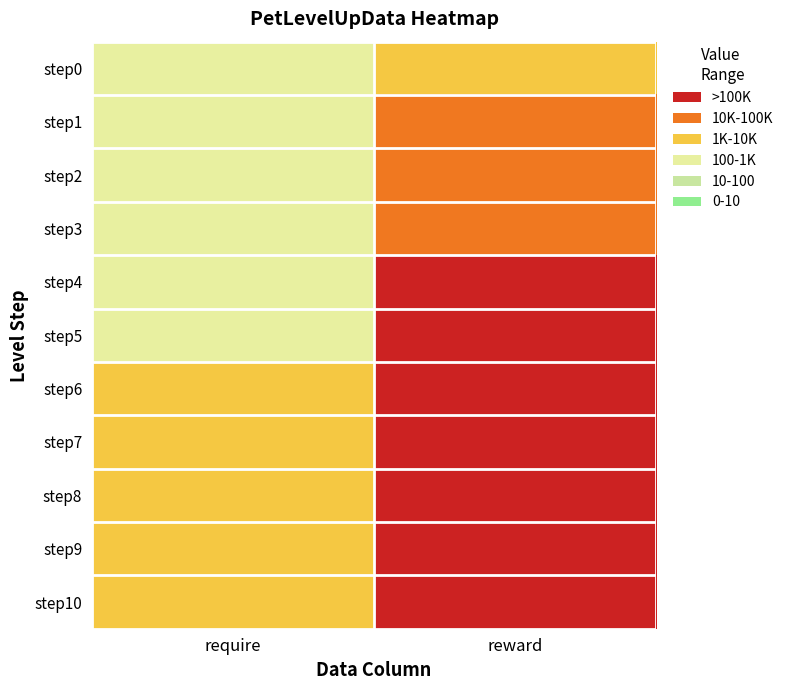

What is the total value across all series at require?

8700